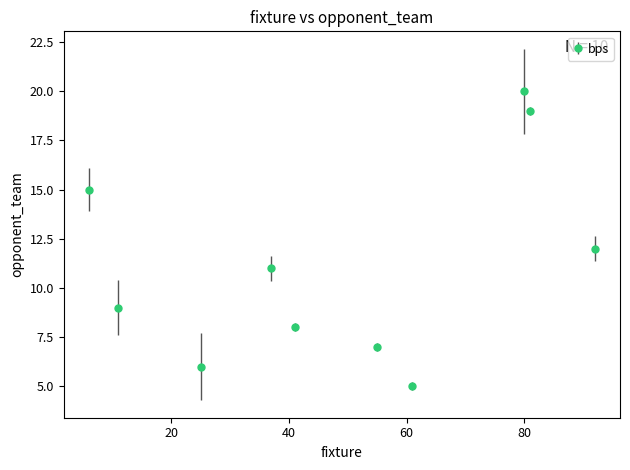

True or false: the data has more than 1 interior local peaks.

True